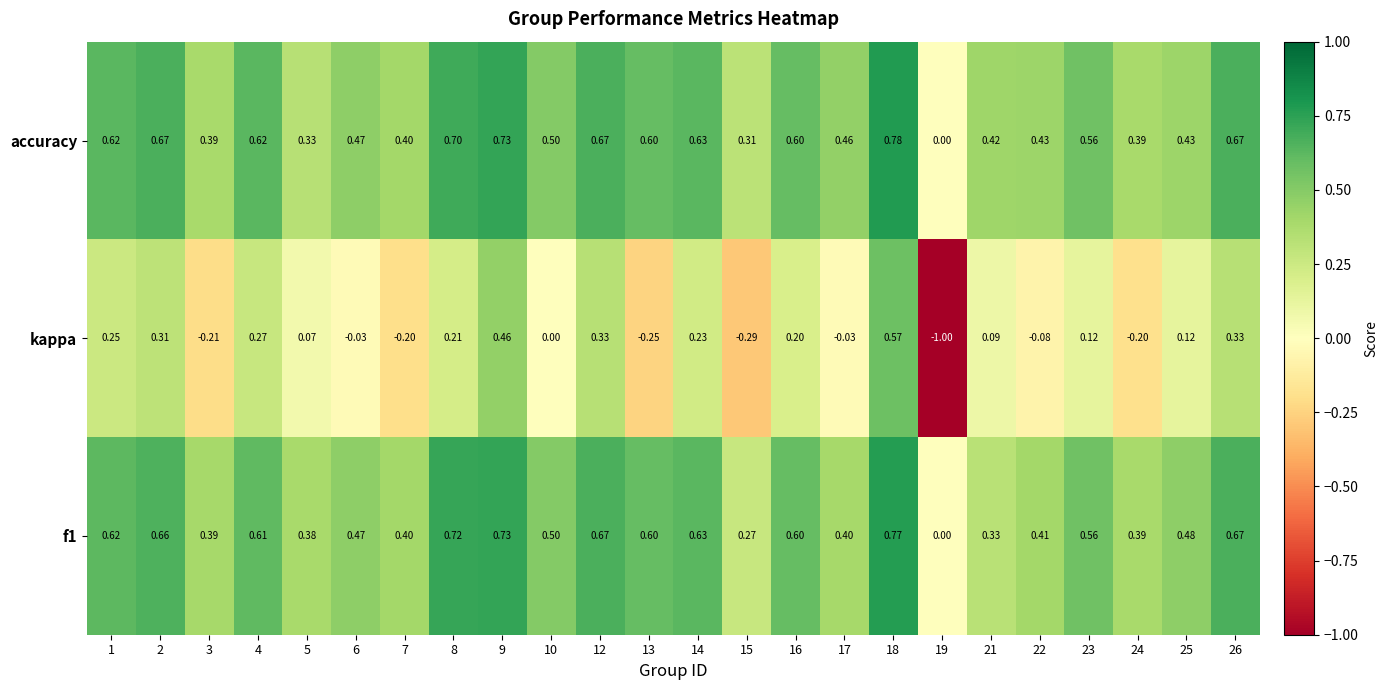

Is the value of kappa at 2 greater than the value of accuracy at 22?

No